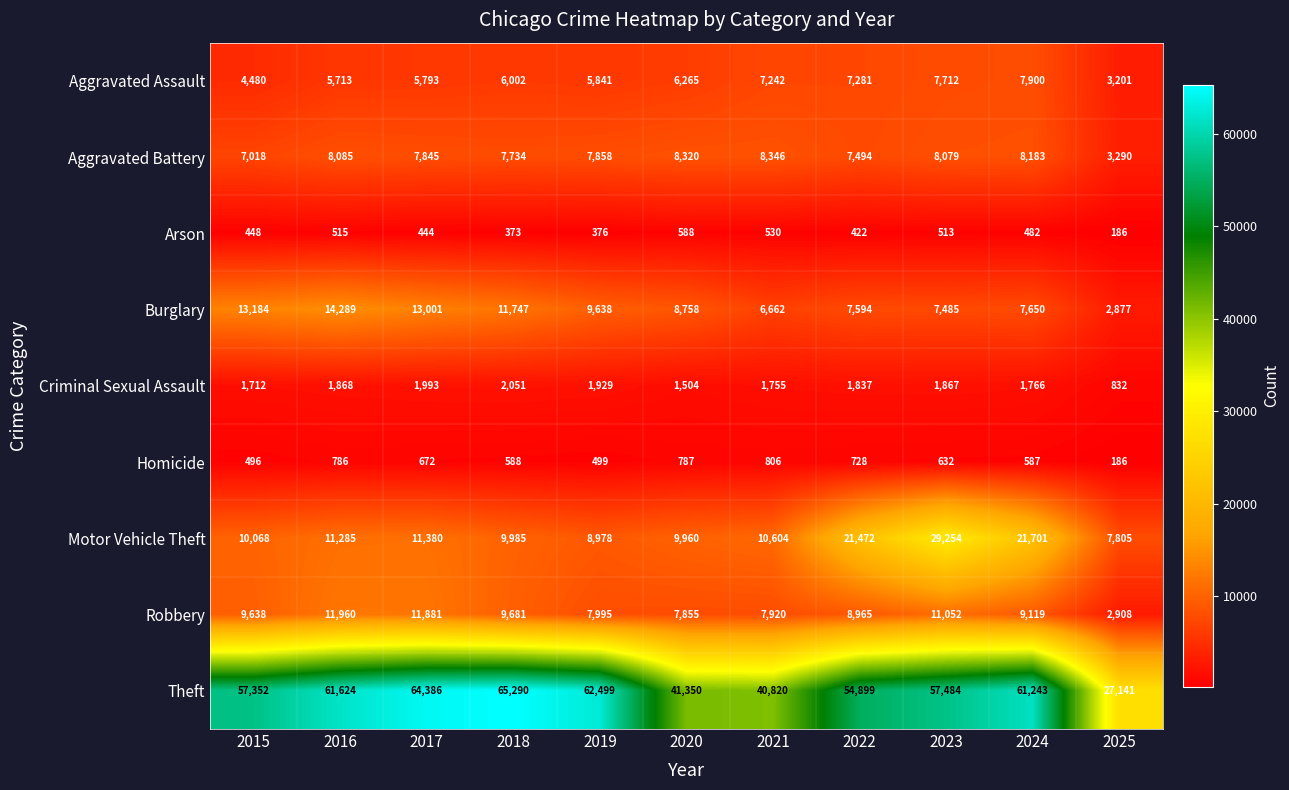

At how many categories does at least one series exceed 4559?

11